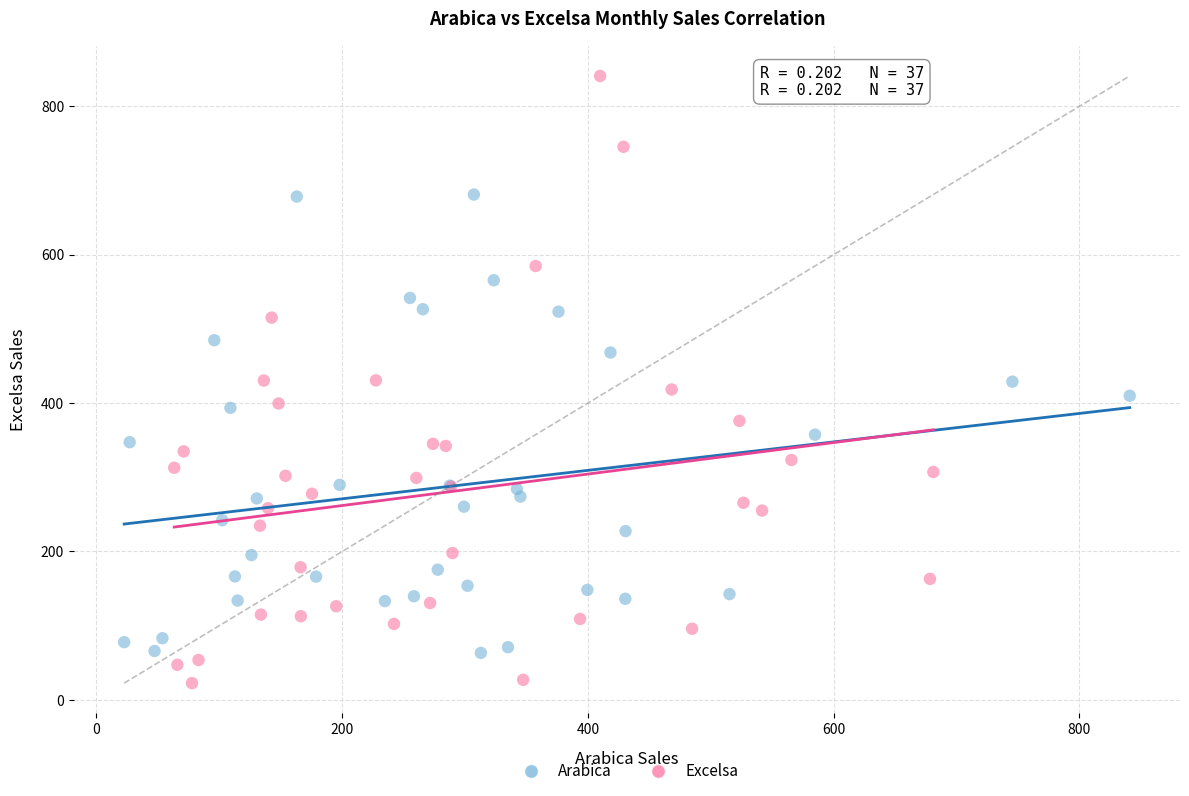

Which series reaches the minimum Y coordinate?

Excelsa